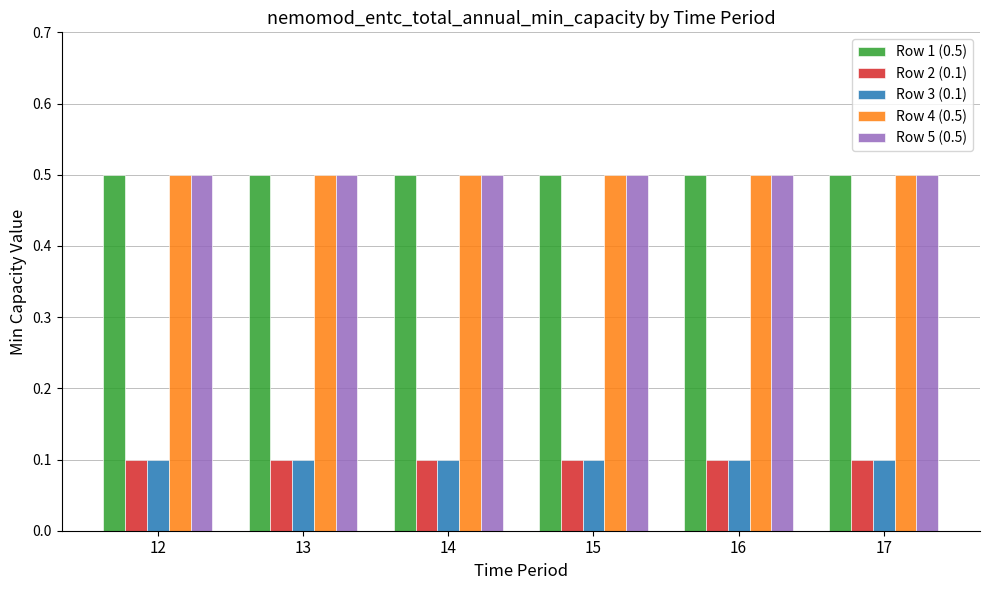

At how many categories does at least one series exceed 0?

6